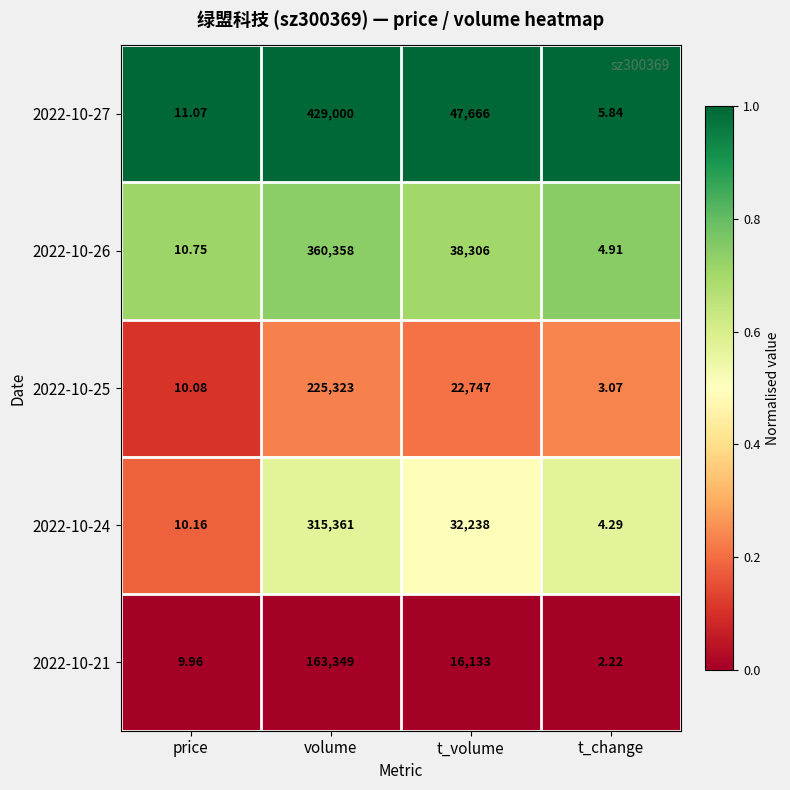

Rank the categories by 2022-10-24 value from lowest to highest.

t_change, price, t_volume, volume